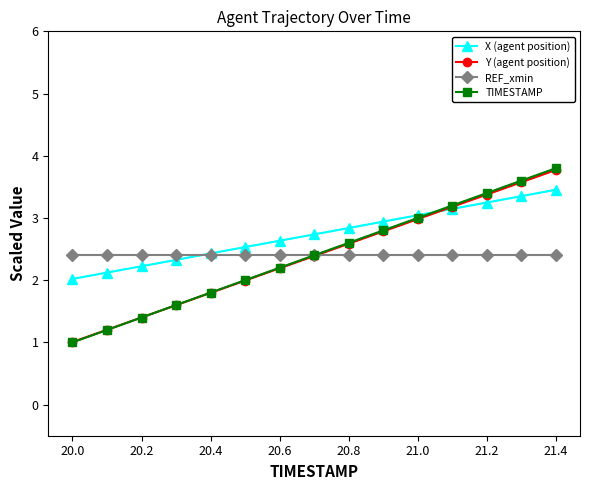

What value does the X (agent position) series have at 20.8?

2.8